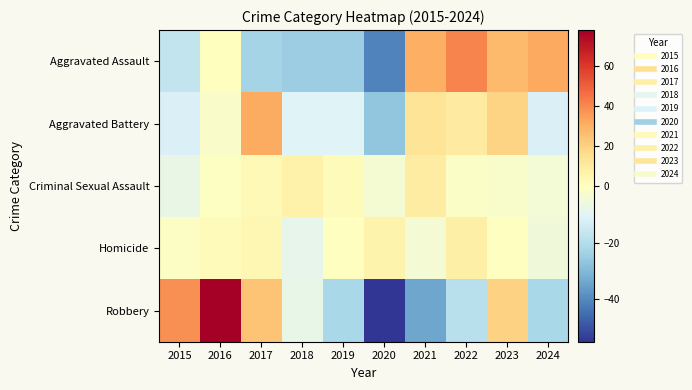

At which category is the sum across all series the highest?

2016